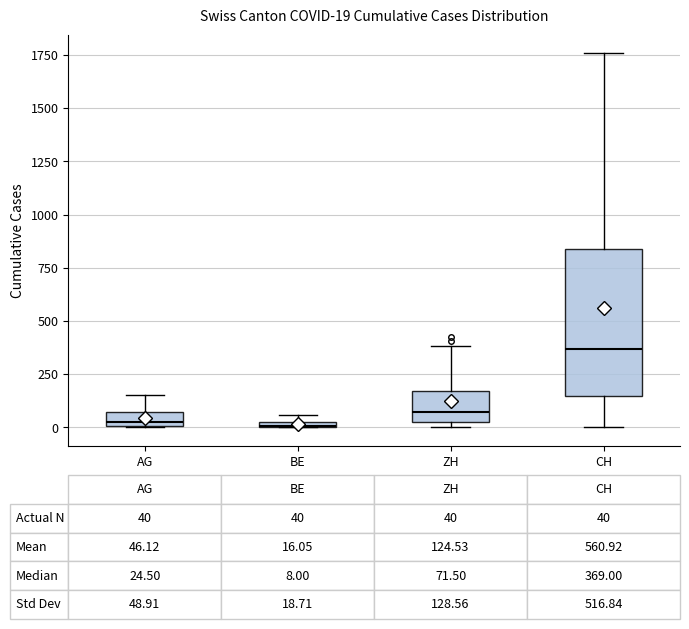

Which box is the tallest, from its lower edge to its upper edge?

CH